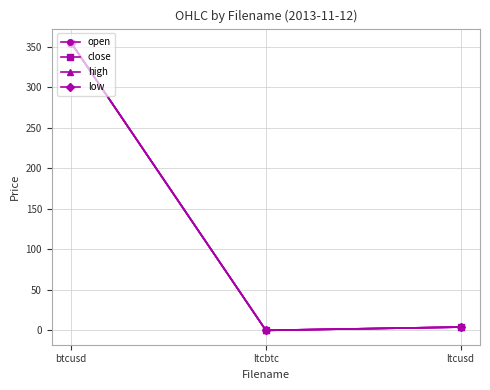

Is this an area chart (filled region under the line)?

No